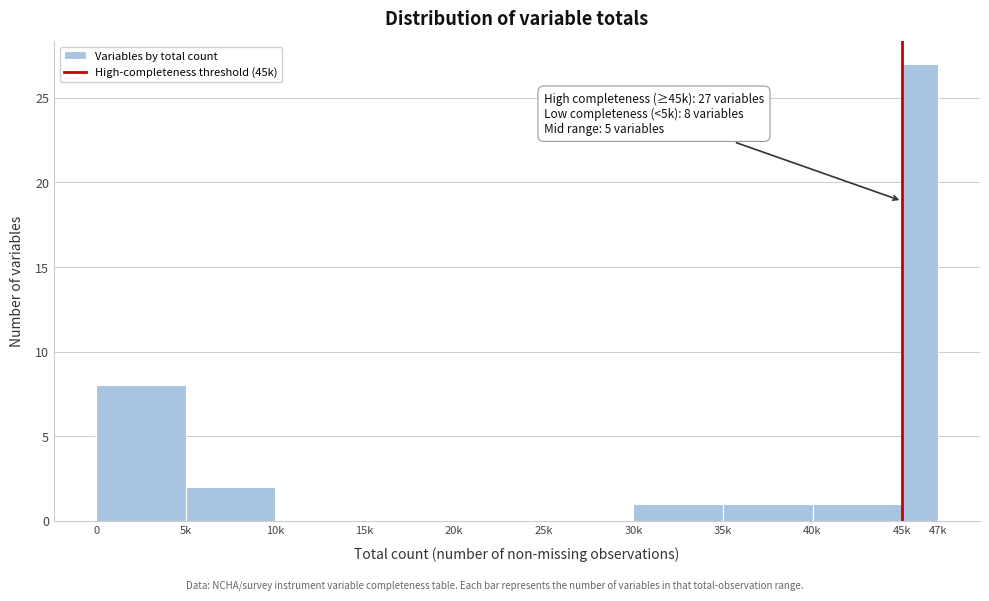

Reading right to left, extract all data points from this chart.

45k=27	40k=1	35k=1	30k=1	25k=0	20k=0	15k=0	10k=0	5k=2	0=8